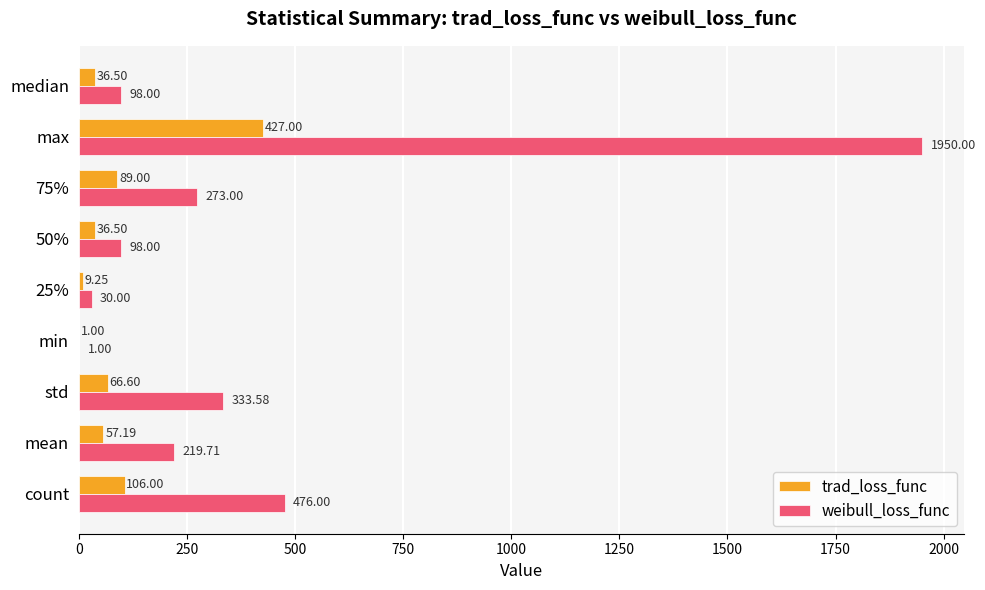

What is the maximum value shown in the chart?

1950.0